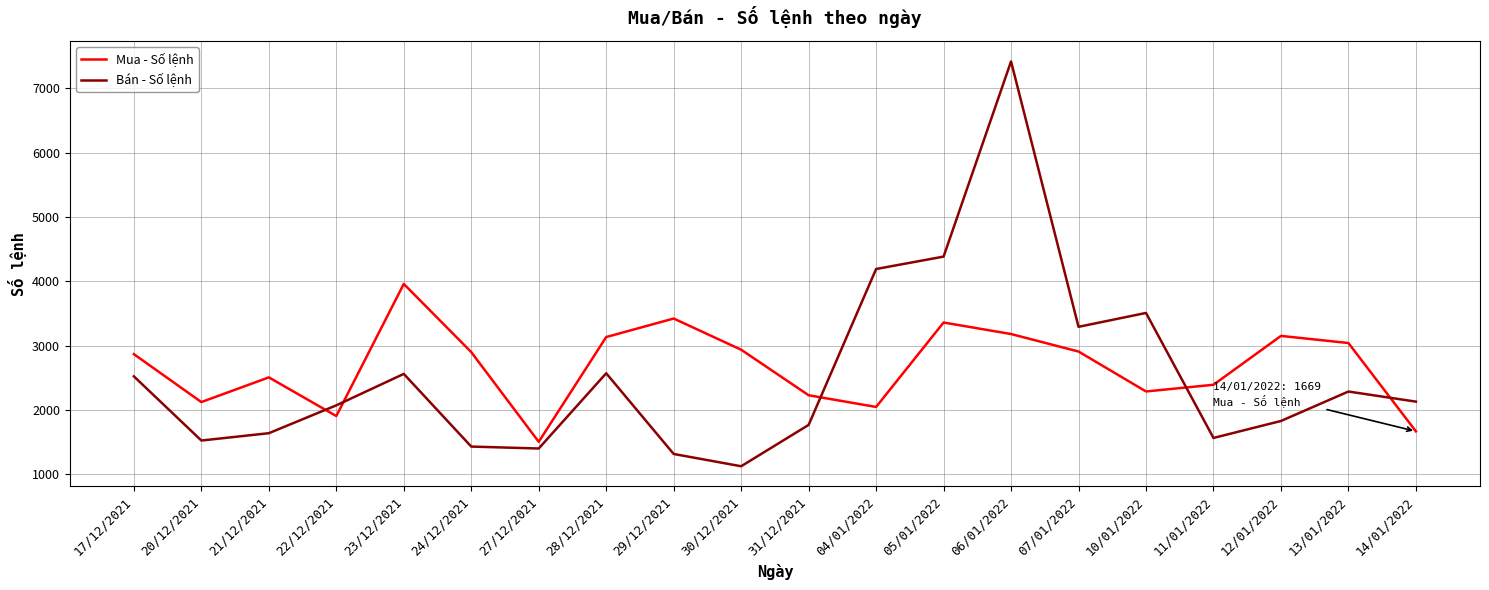

How many series are shown in this chart?

2